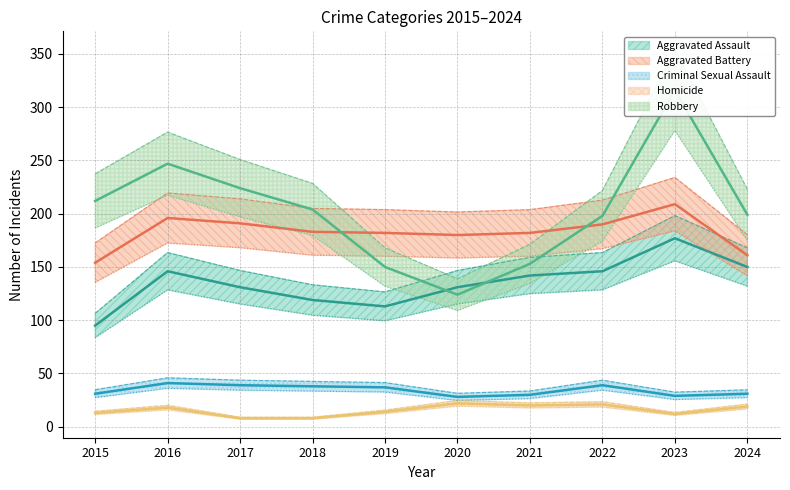

List the series in order of their peak value, highest first.

Robbery, Aggravated Battery, Aggravated Assault, Criminal Sexual Assault, Homicide